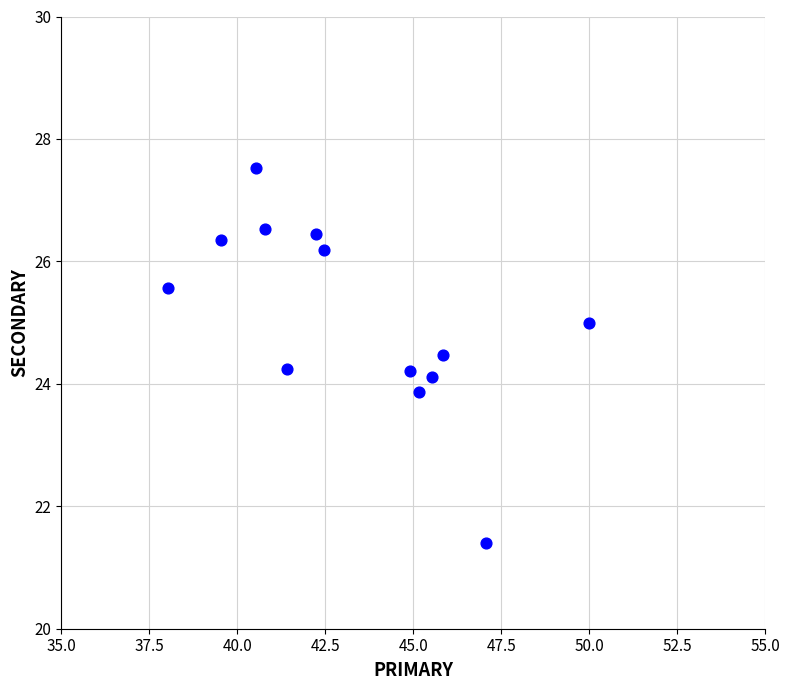

What is the range of Y values (max minus min)?

6.1